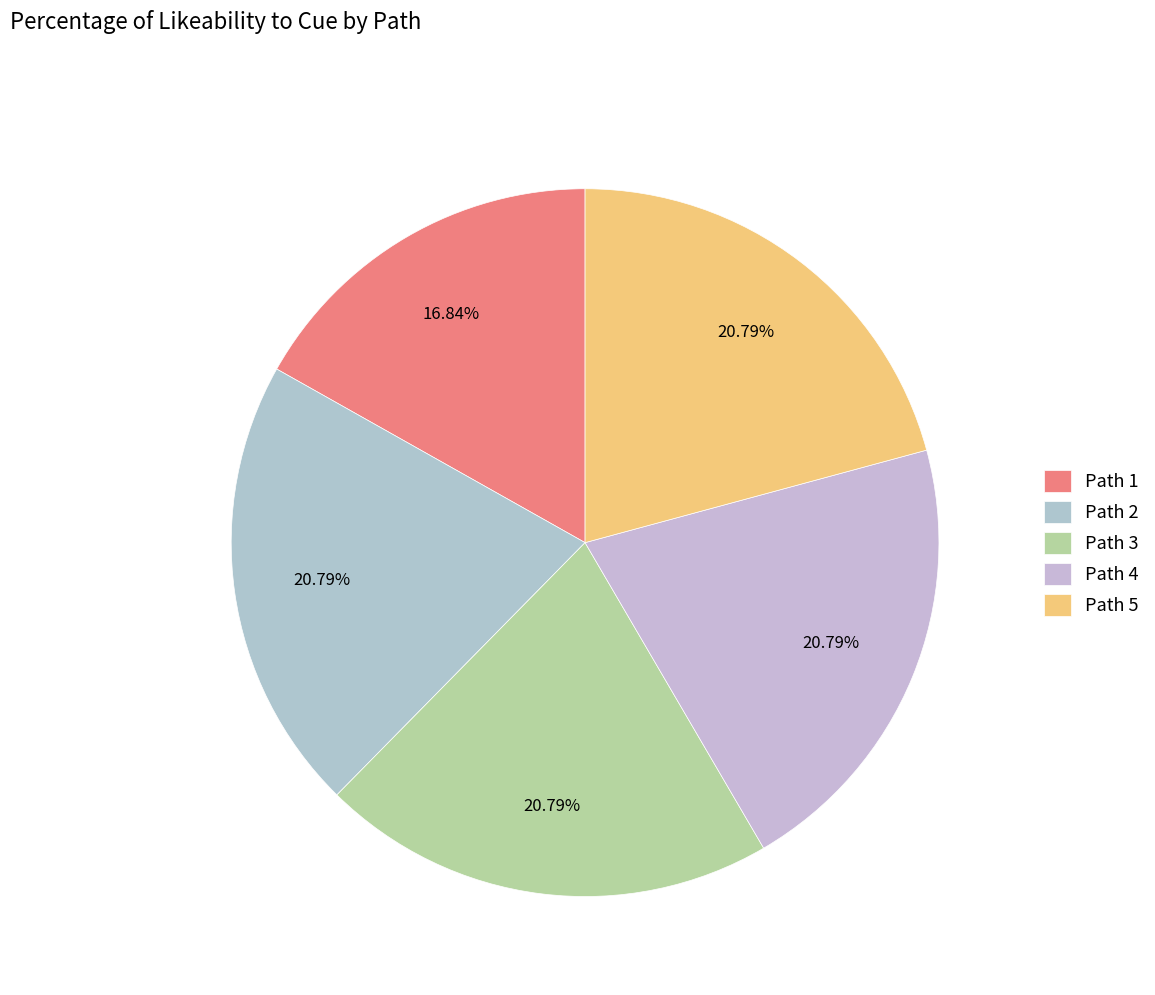

How many slices are in this pie chart?

5